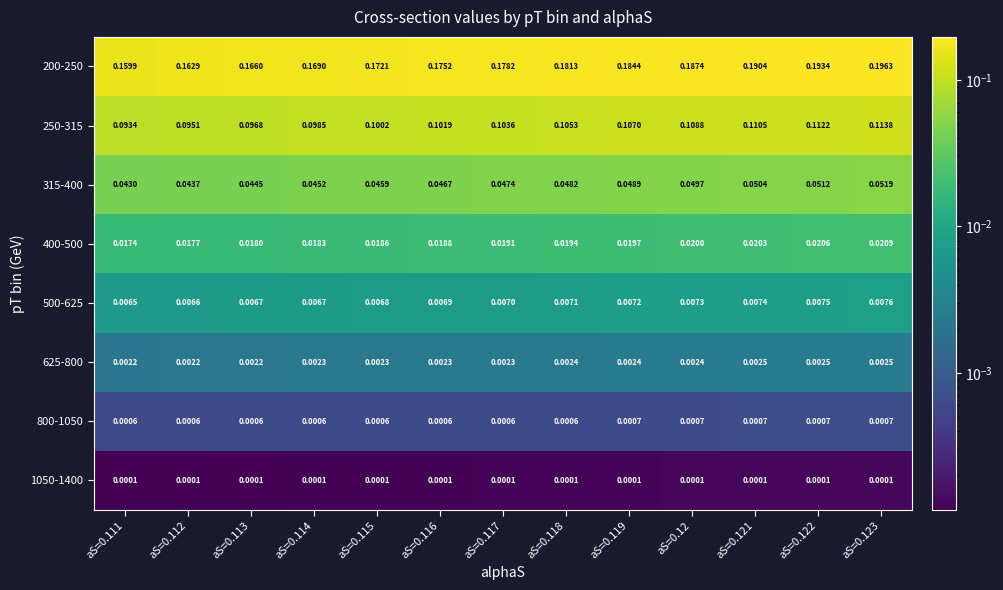

List the series in order of their peak value, lowest first.

1050-1400, 800-1050, 625-800, 500-625, 400-500, 315-400, 250-315, 200-250